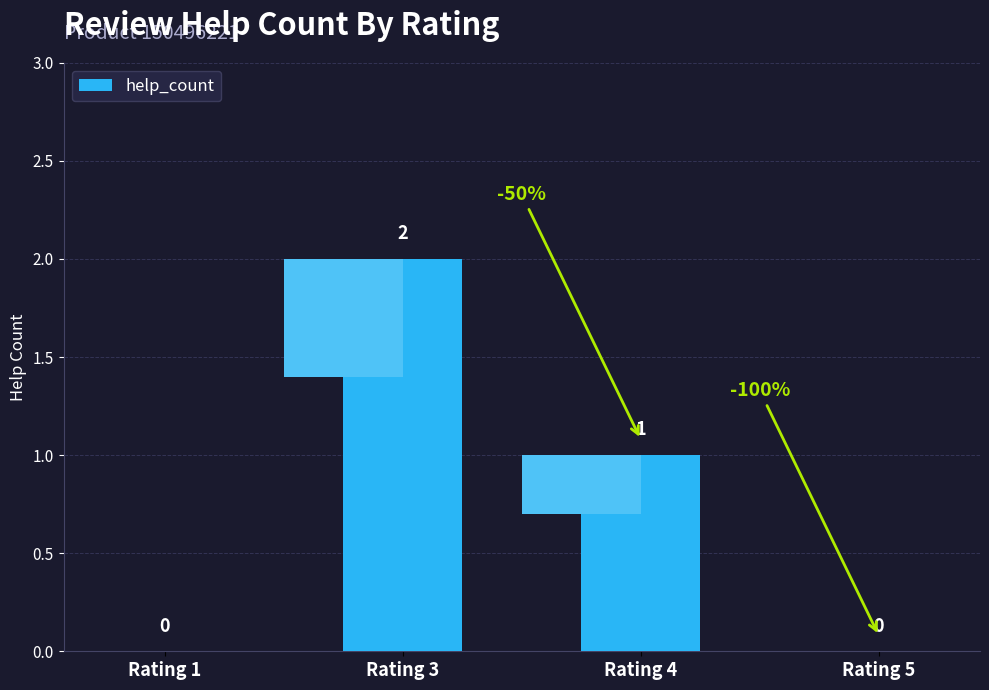

Reading left to right, transcribe all the data shown in this chart.

0	2	1	0